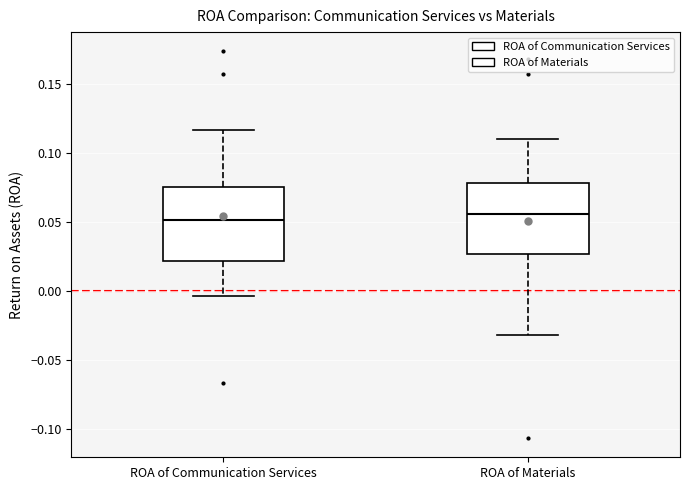

Reading left to right, transcribe this box plot: for each box, give where its median line is, the range the box spans, and where its two whiskers end, as read against the y-axis. The values are not printed on the chart, so give them approximately, as read against the axis.

ROA of Communication Services: median 0.050, box 0.020 to 0.075, whiskers -0.005 to 0.115
ROA of Materials: median 0.055, box 0.025 to 0.080, whiskers -0.030 to 0.110